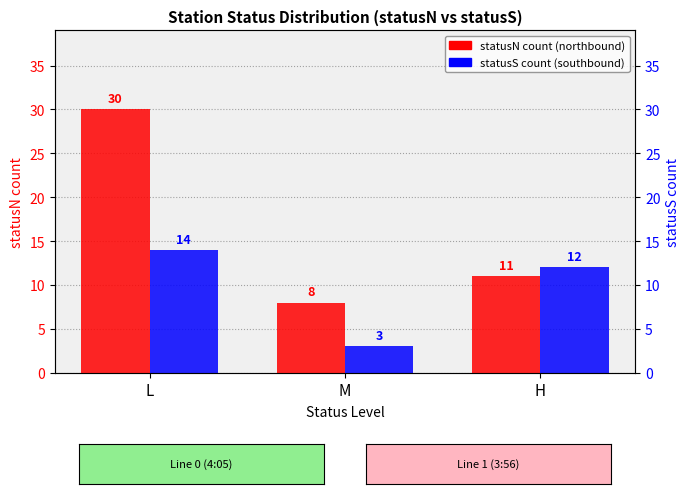

Which series has the largest total across all categories?

statusN count